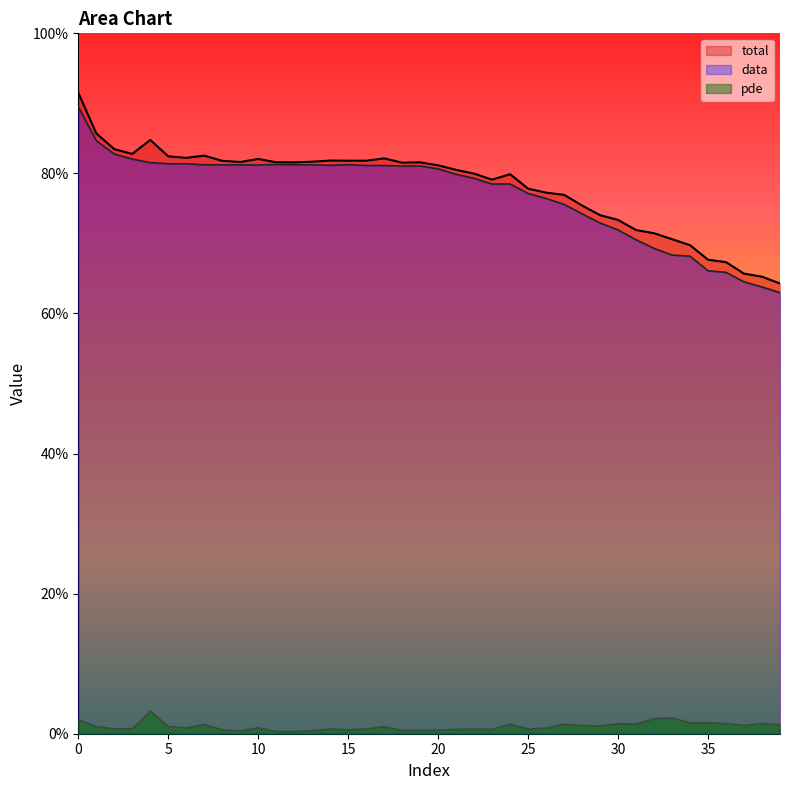

List the series in order of their peak value, lowest first.

pde, data, total